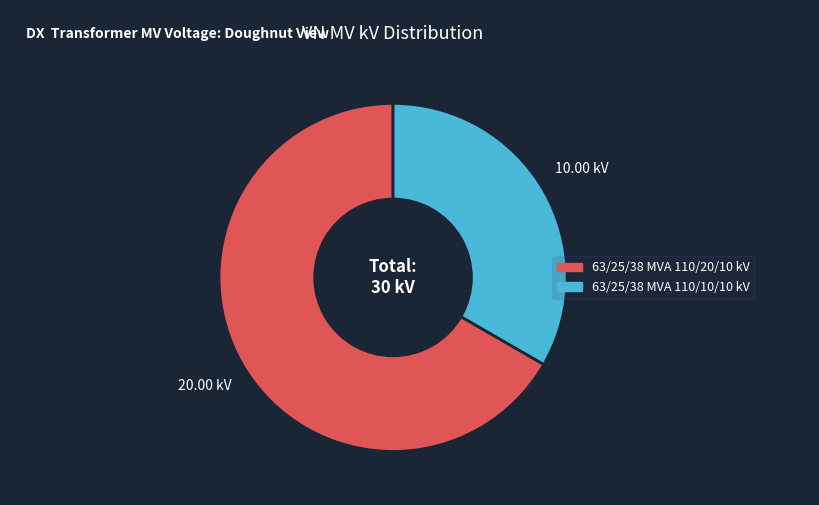

How many slices are in this pie chart?

2